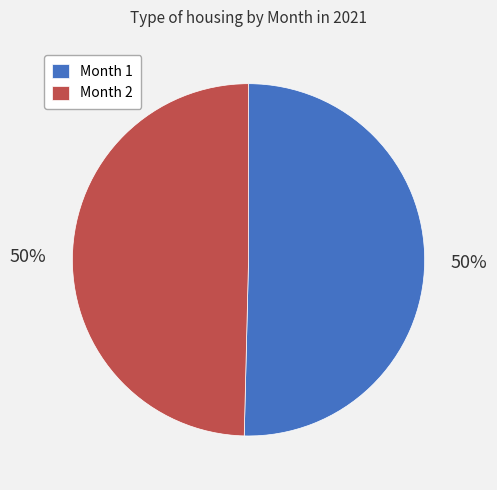

How many slices are in this pie chart?

2